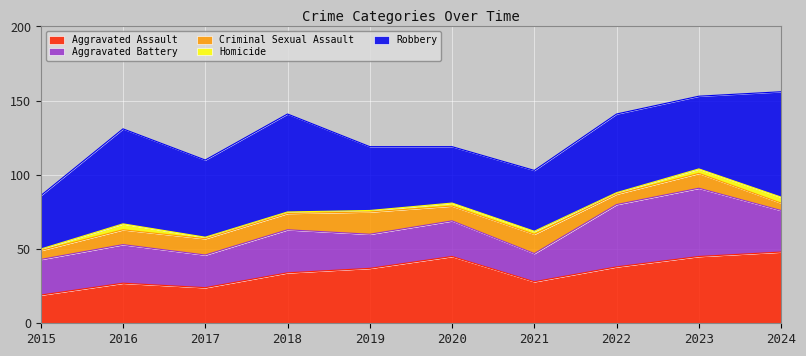

In Aggravated Assault, how many points are lower than both neighbors (excluding endpoints)?

2